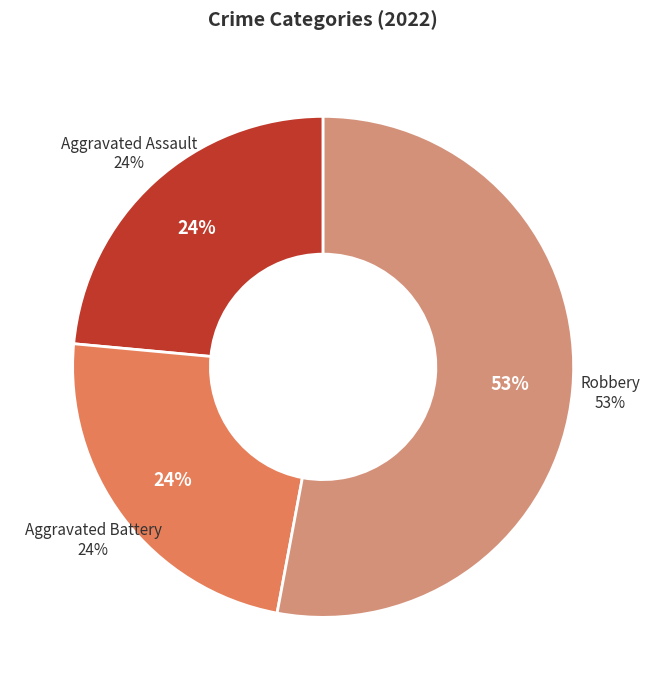

Which has a higher value, Robbery or Aggravated Assault?

Robbery